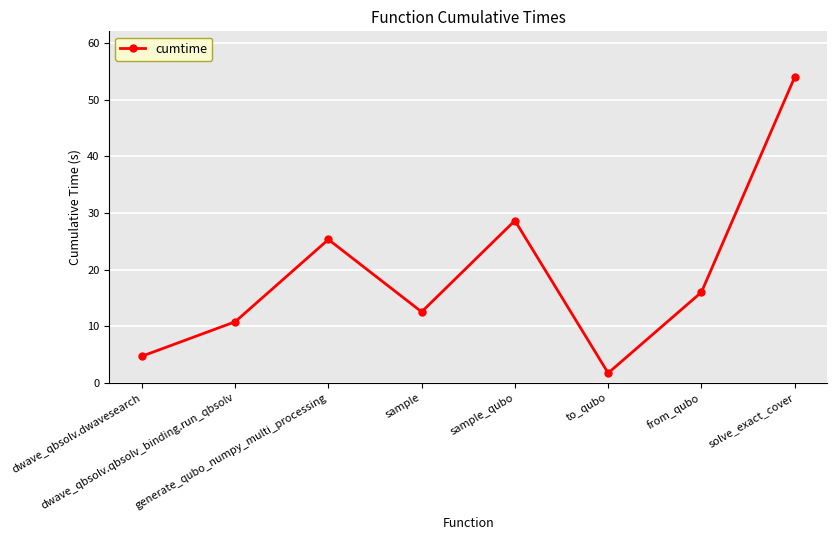

What is the value of the 7th point from the left?

16.0